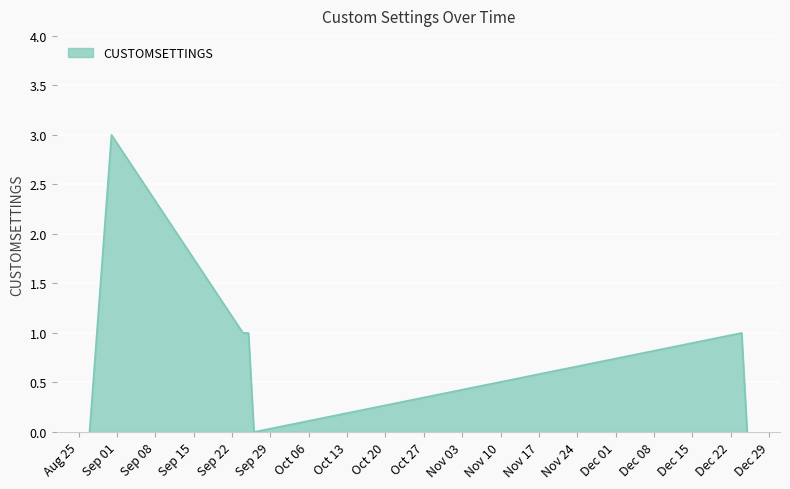

Reading right to left, extract all data points from this chart.

0	1	0	1	1	3	0